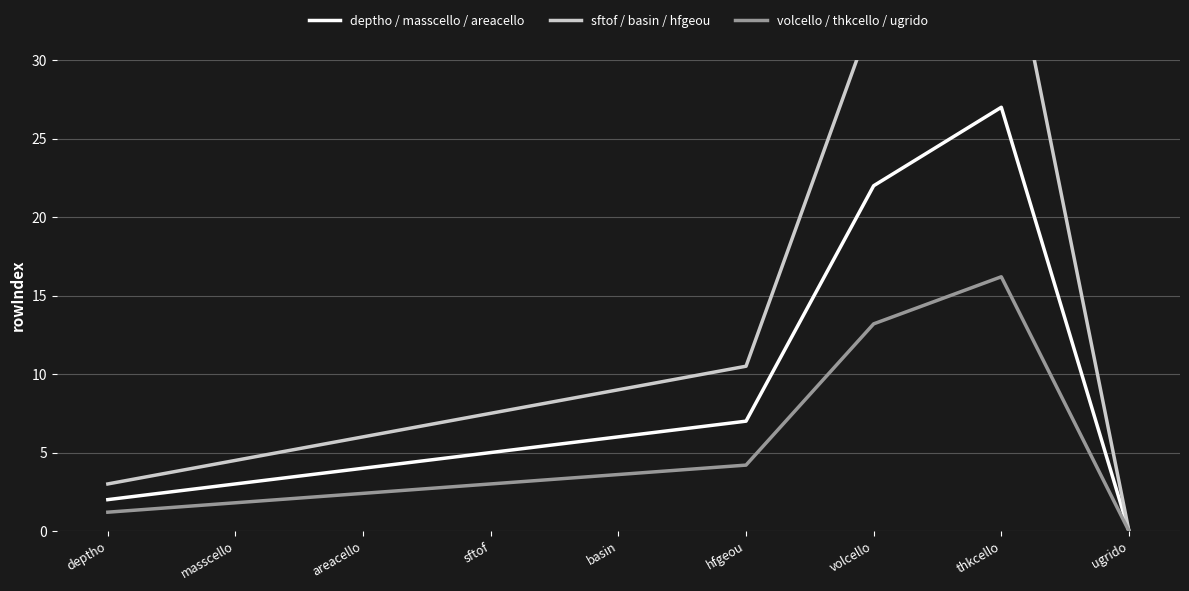

At how many categories does at least one series exceed 11?

2